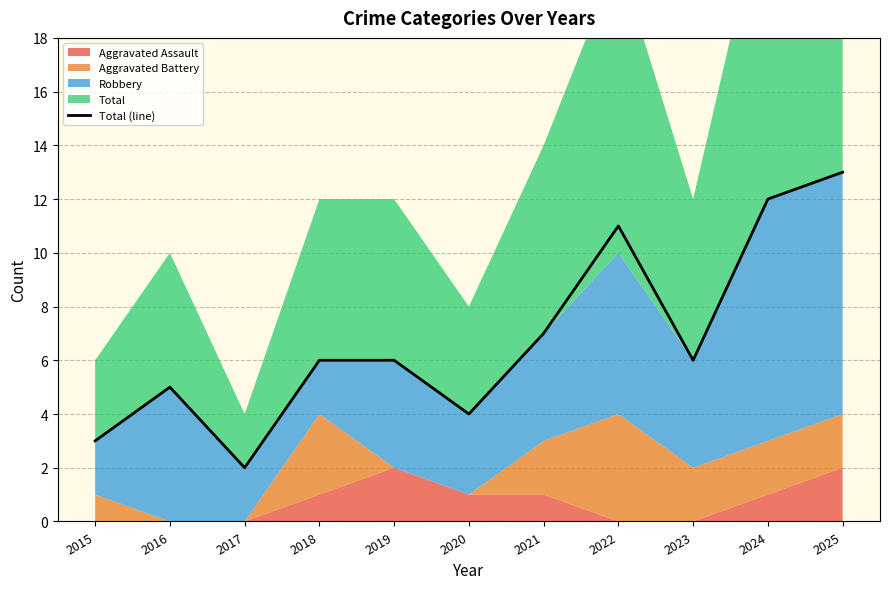

True or false: the data shows 19 at 2024.

False